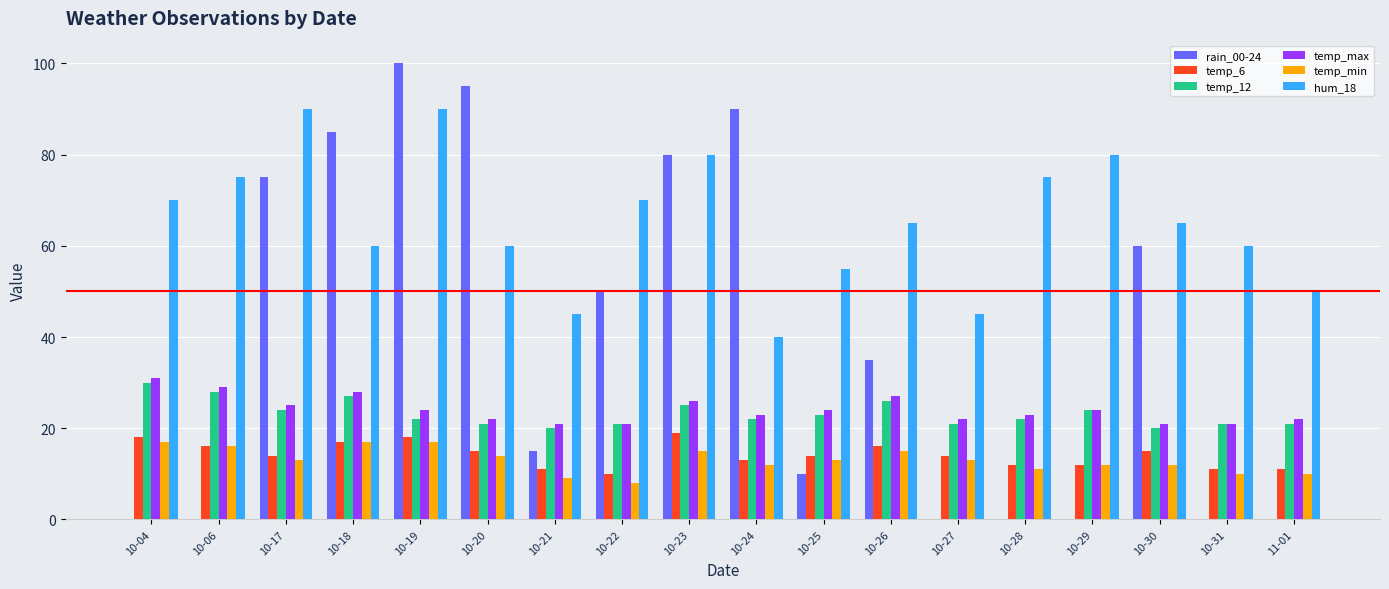

True or false: temp_max has a value of 34 at 11-01.

False